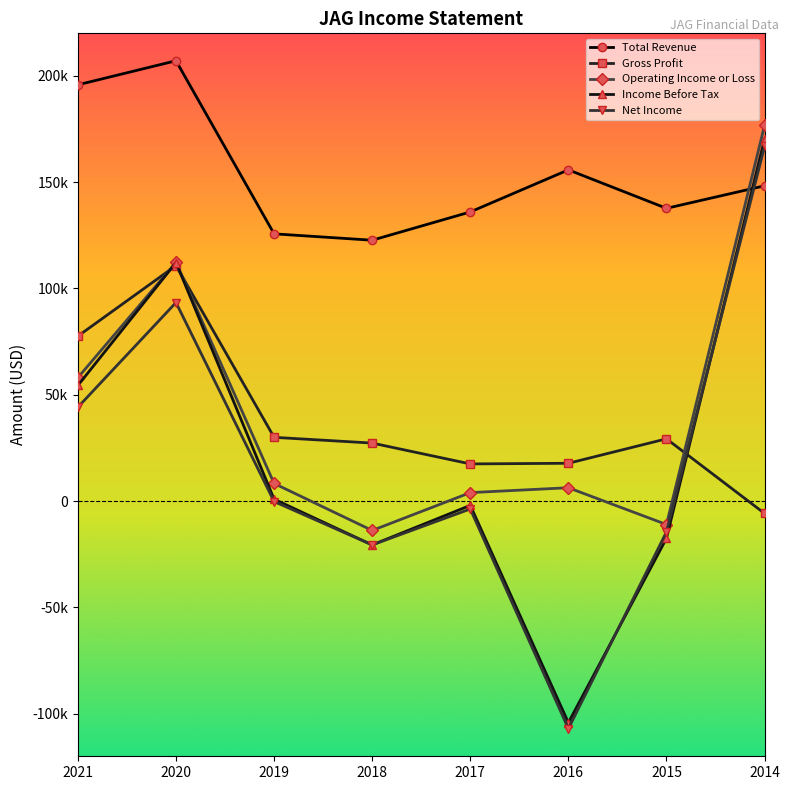

True or false: Net Income has more than 2 interior local peaks.

False